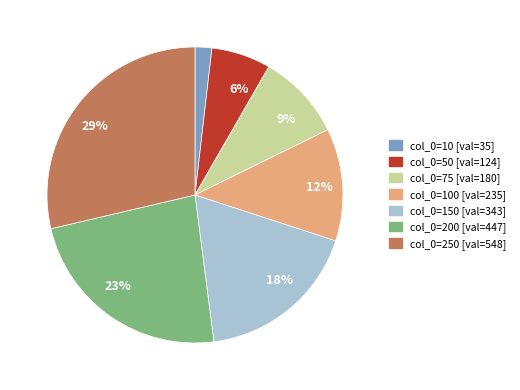

Is there a majority slice in this chart?

No